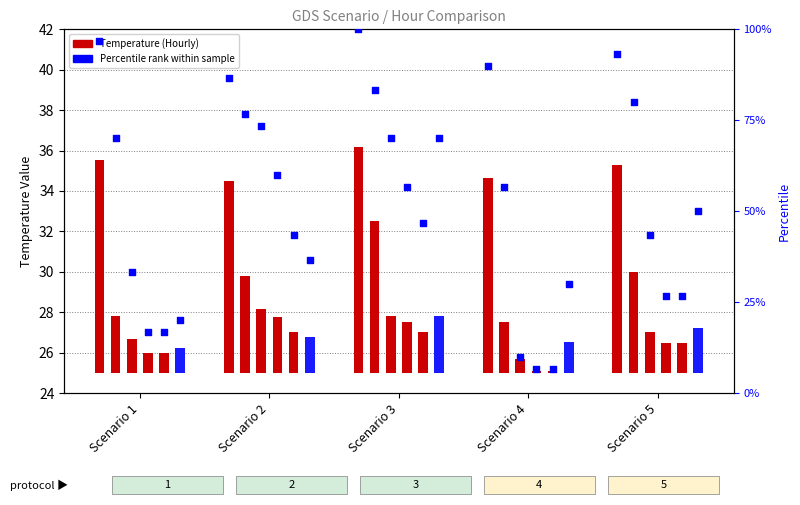

Is the value of Hour 3 at Scenario 2 greater than the value of Hour 0 at Scenario 2?

No